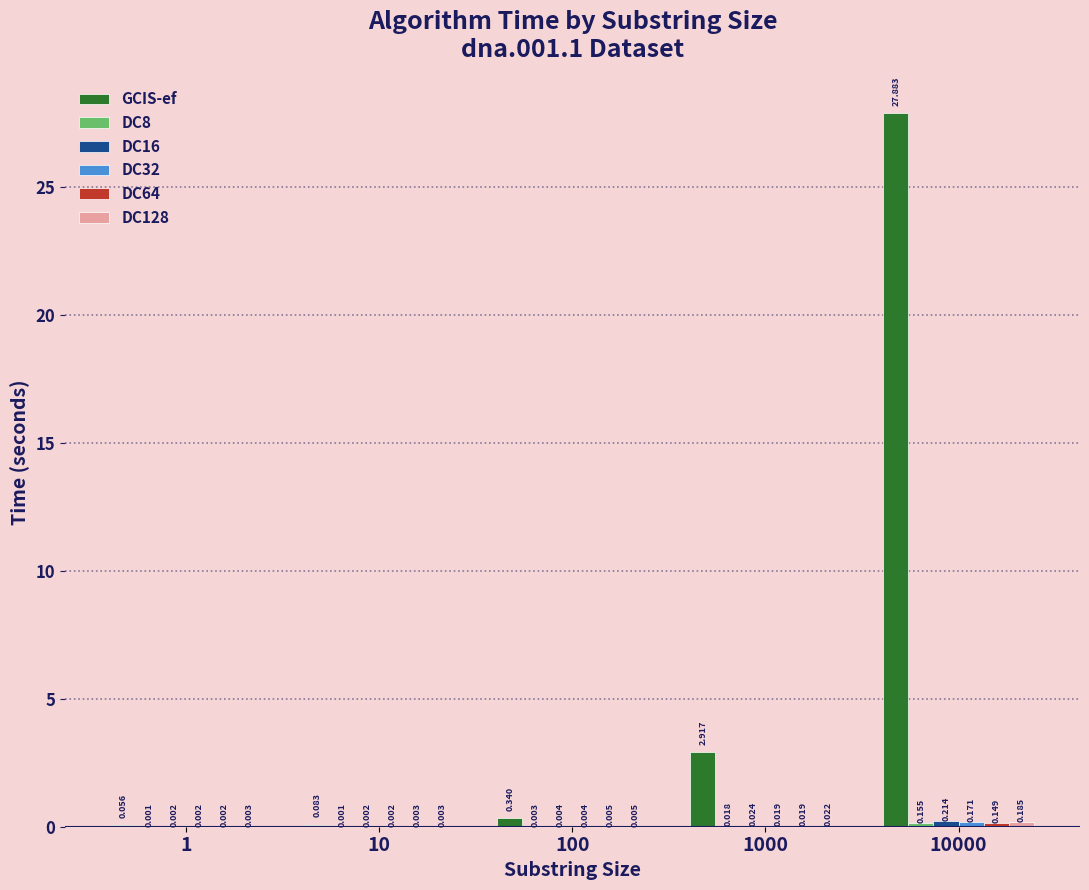

Which series has the largest total across all categories?

GCIS-ef